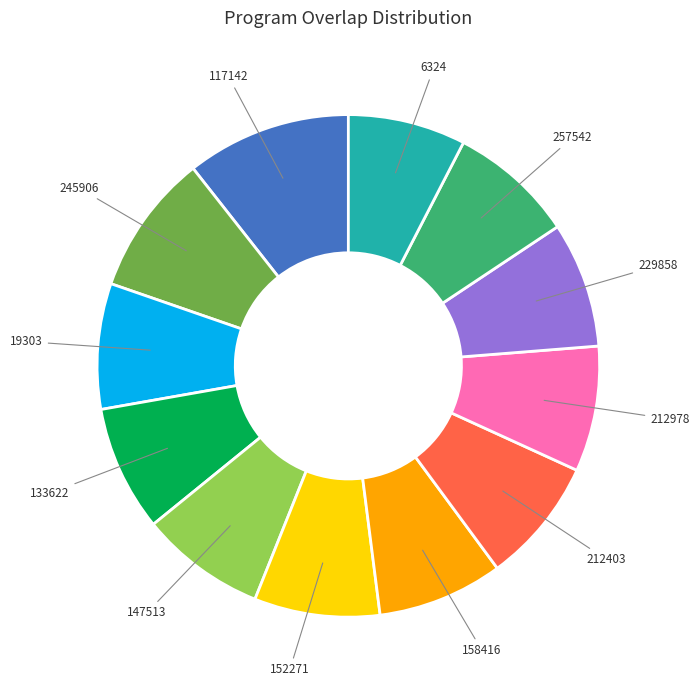

The 212403 slice represents 8% of the pie. True or false?

True